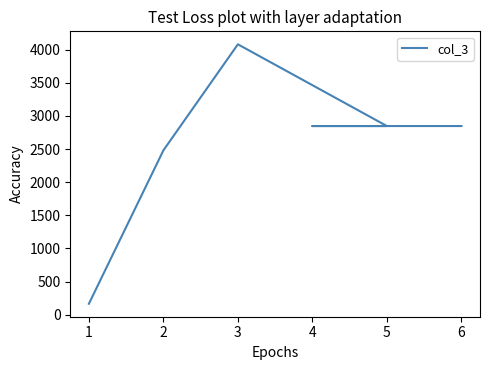

Read the value at 1, to the nearest 10.

170